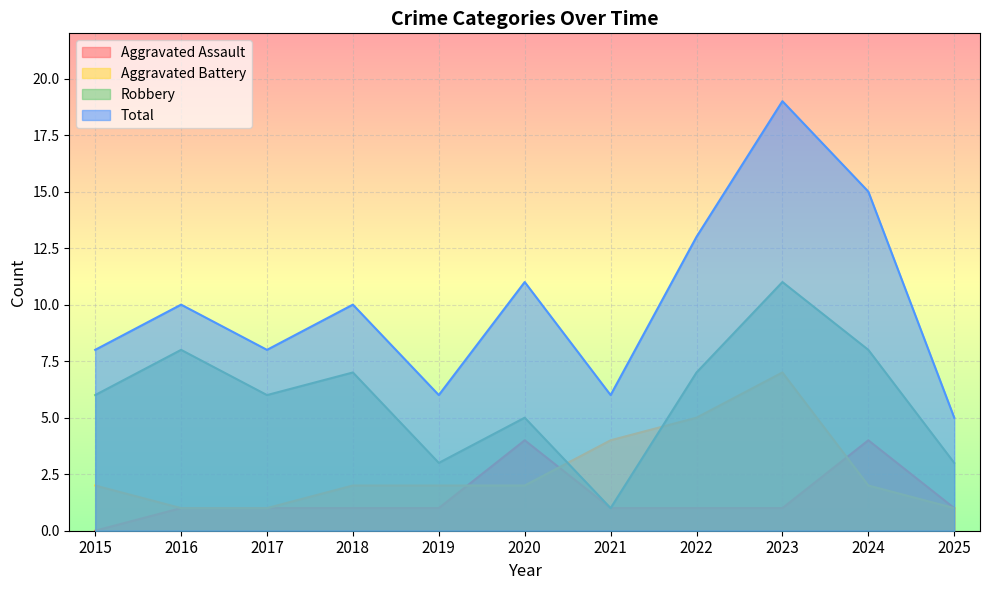

Where is the first local maximum for Aggravated Battery?

2023